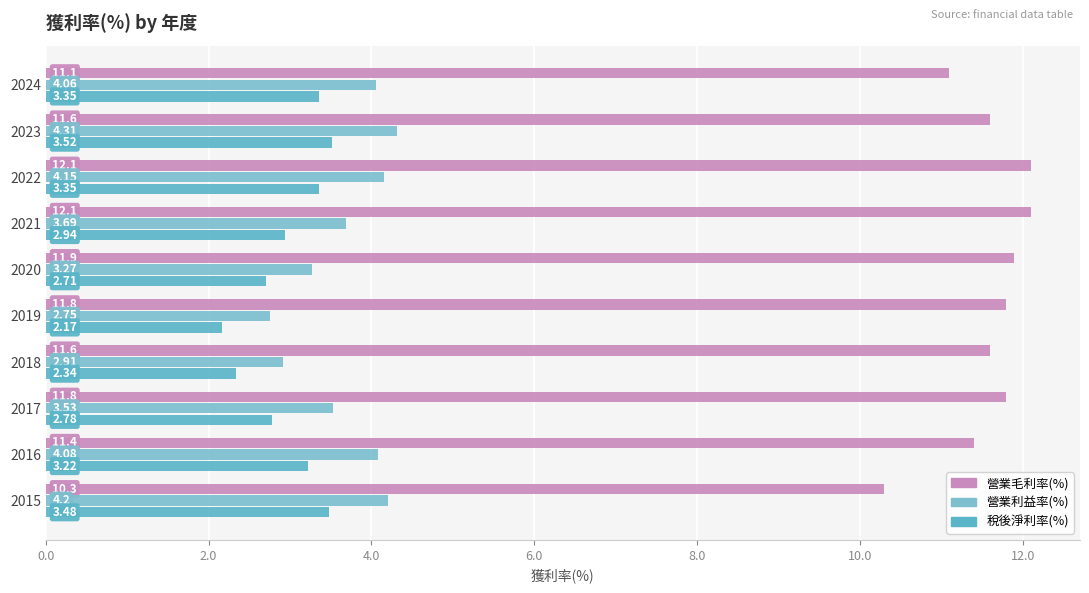

How many data points in 稅後淨利率(%) are above 3?

5